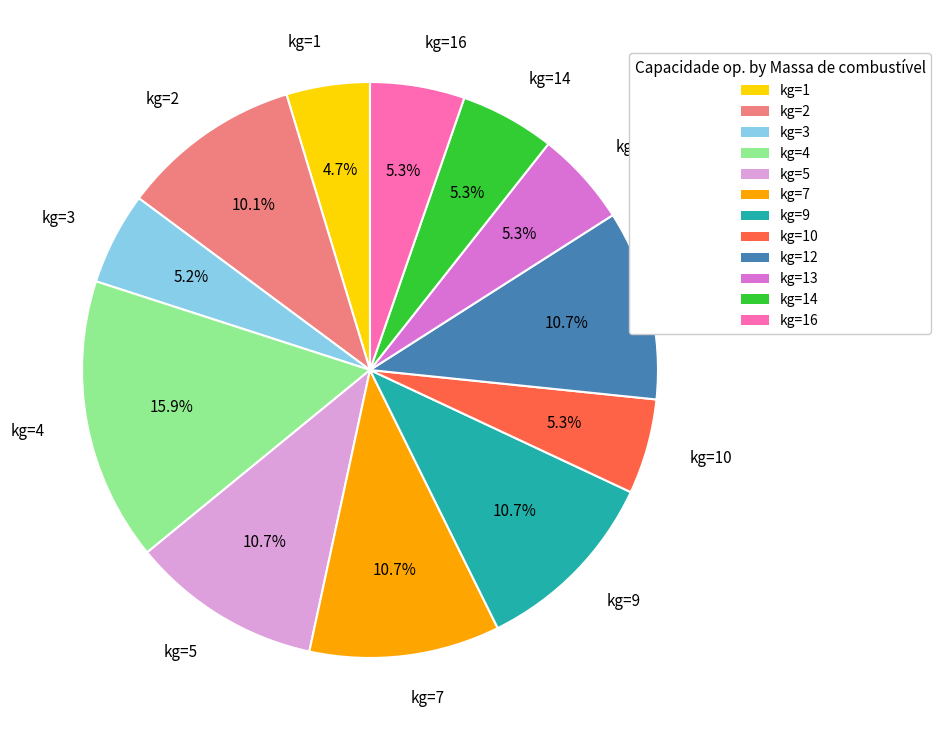

Approximately how many times larger is the value at kg=13 compared to kg=12?

0.5